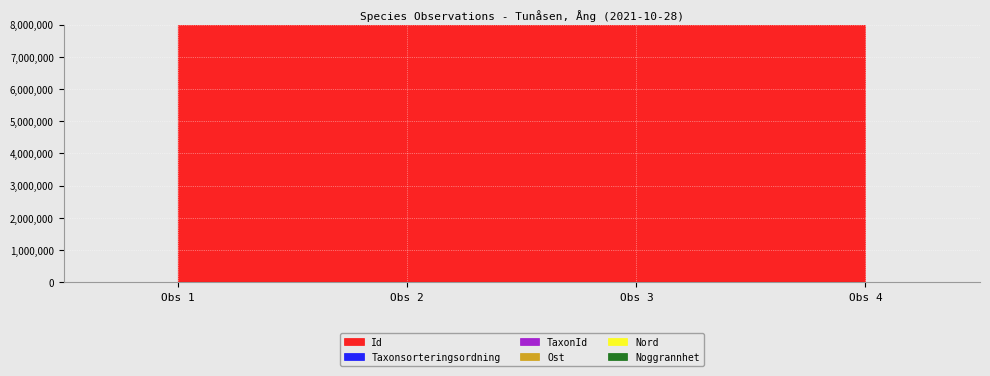

What are all the series names shown in the legend?

Id, Taxonsorteringsordning, TaxonId, Ost, Nord, Noggrannhet